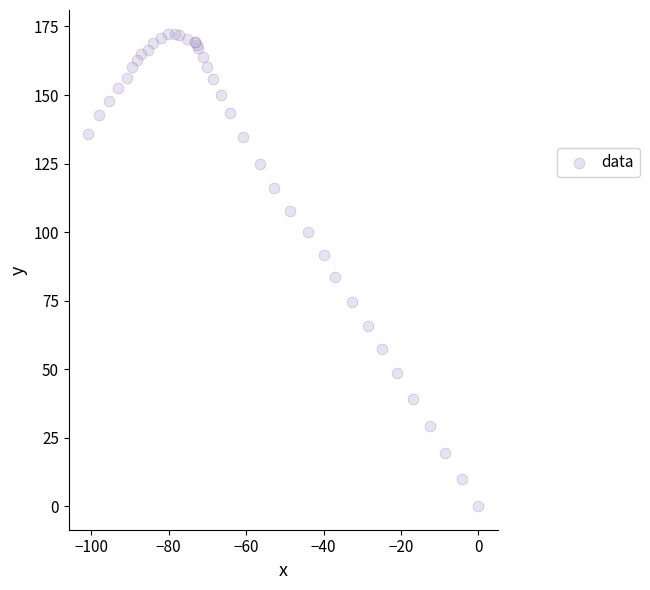

What Y value in the scatter plot is closest to 86?

83.7